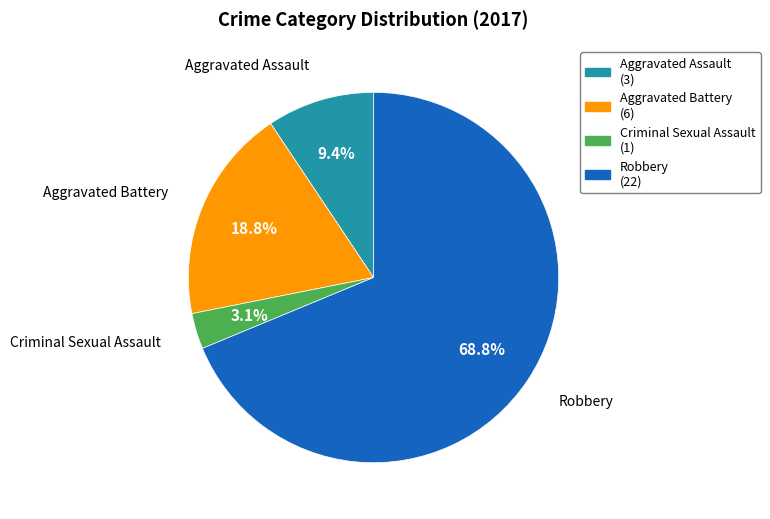

Is there any slice that represents more than half of the pie?

Yes